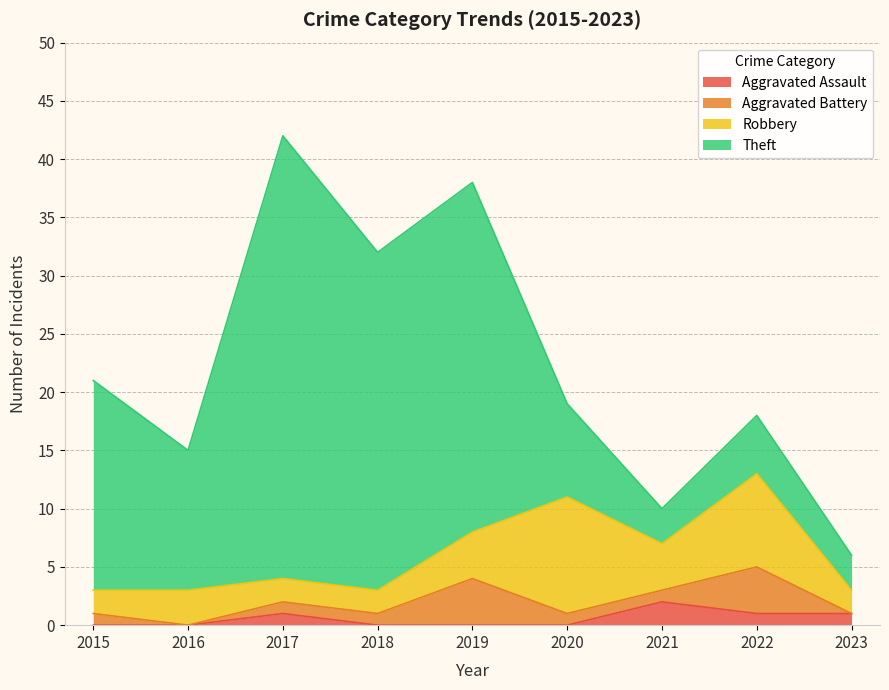

In Aggravated Battery, how many points are higher than both neighbors (excluding endpoints)?

2